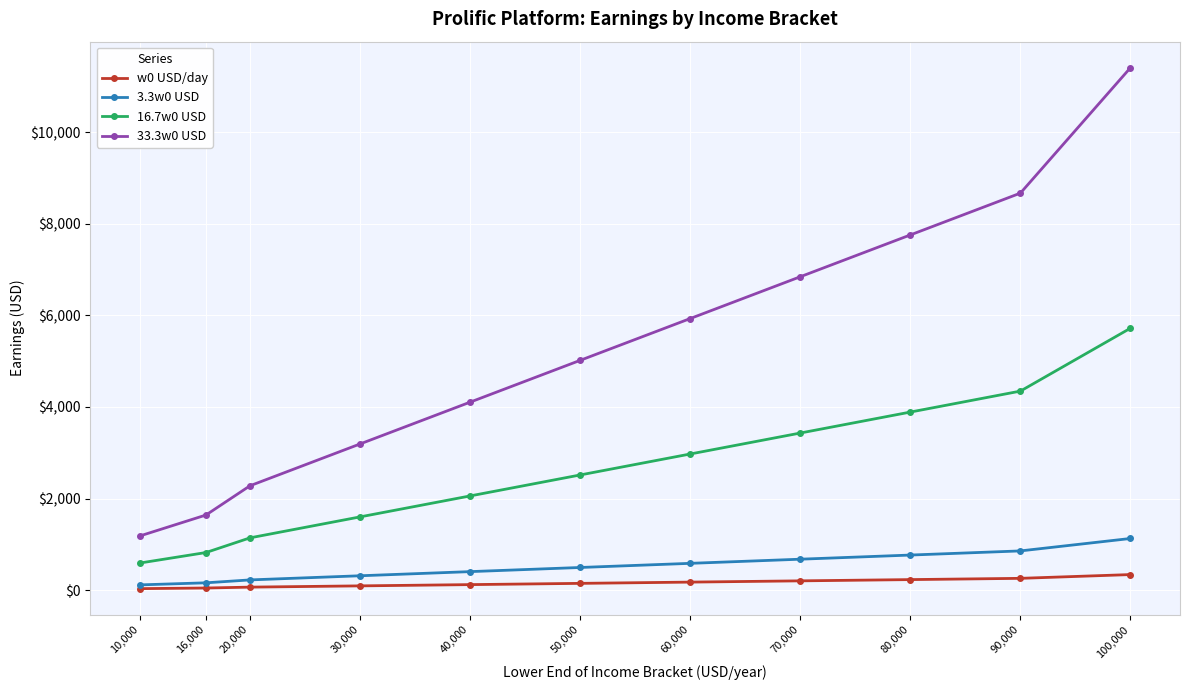

What is the maximum value for 33.3w0 USD?

11404.1